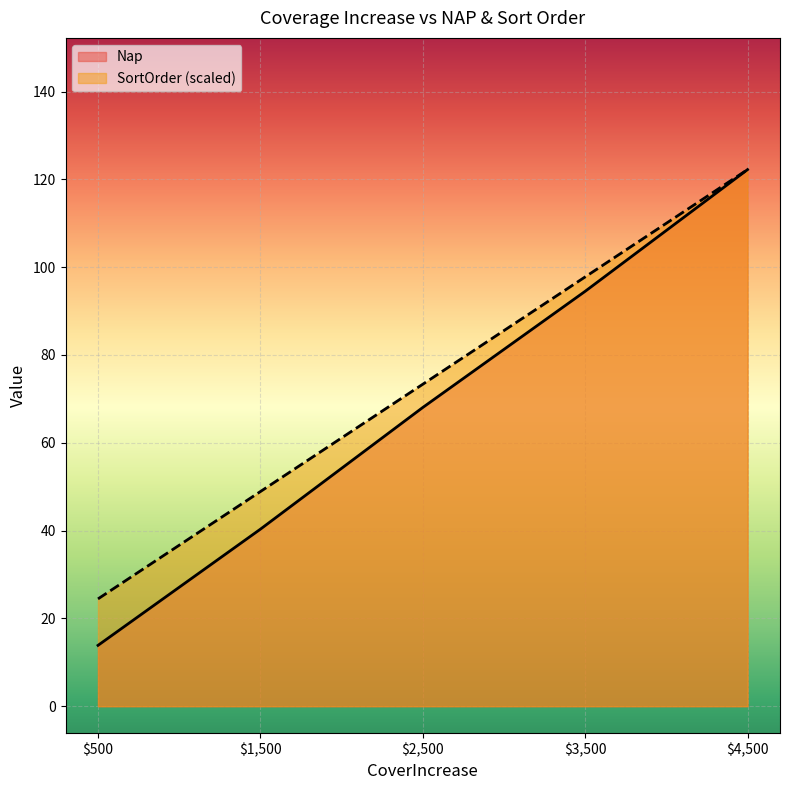

What is the difference between the maximum and second lowest values in the Nap series?

81.9